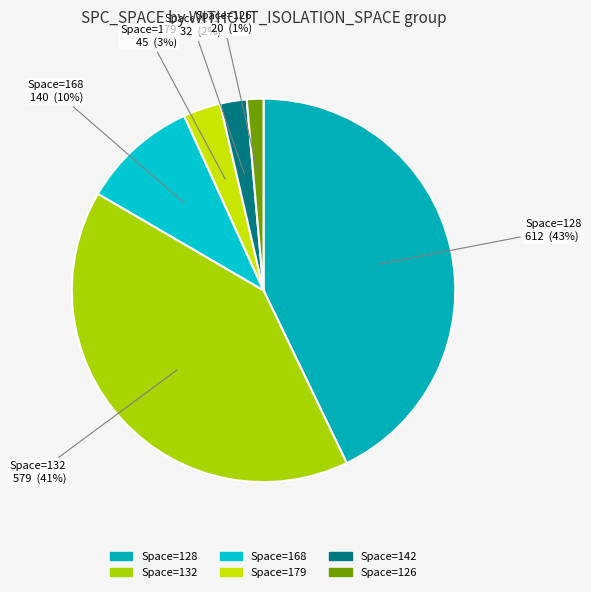

Count the number of slices in the pie.

6